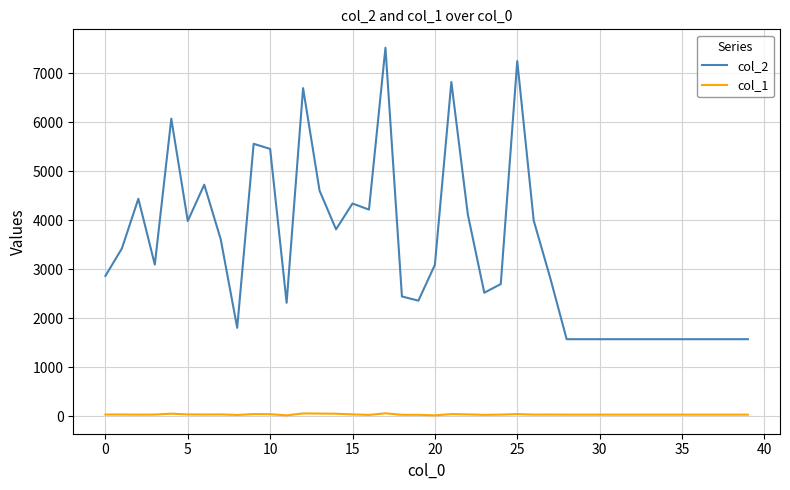

What is the greatest value displayed?

7516